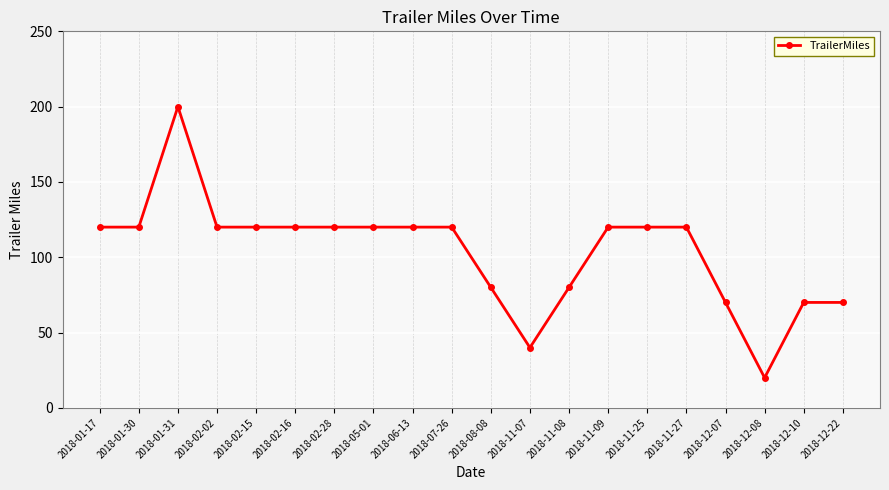

What is the change in value from 2018-11-08 to 2018-11-25?

+40